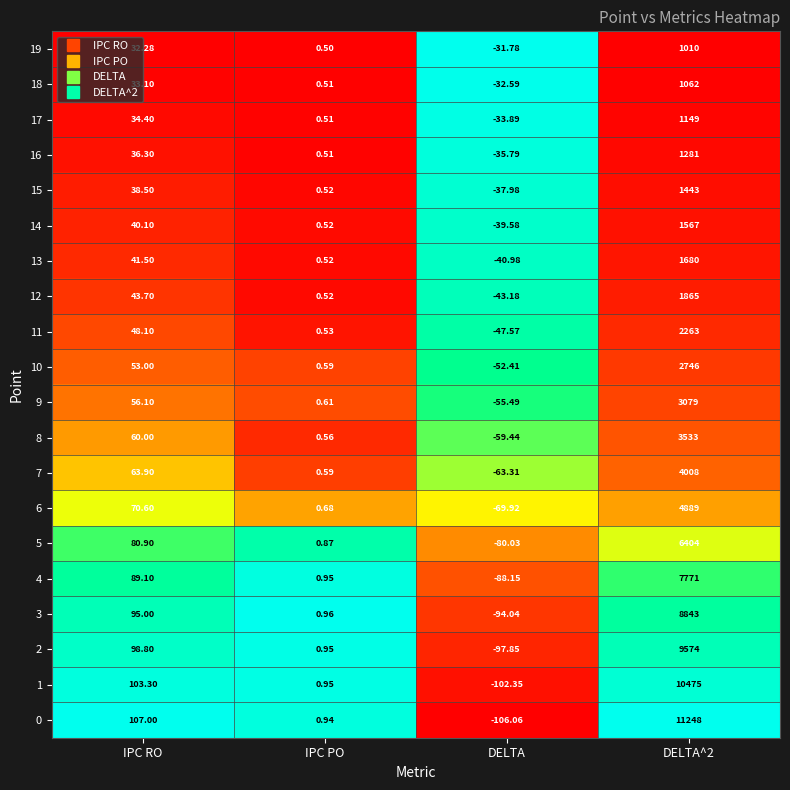

Where does the 6 series first go above 70?

IPC RO